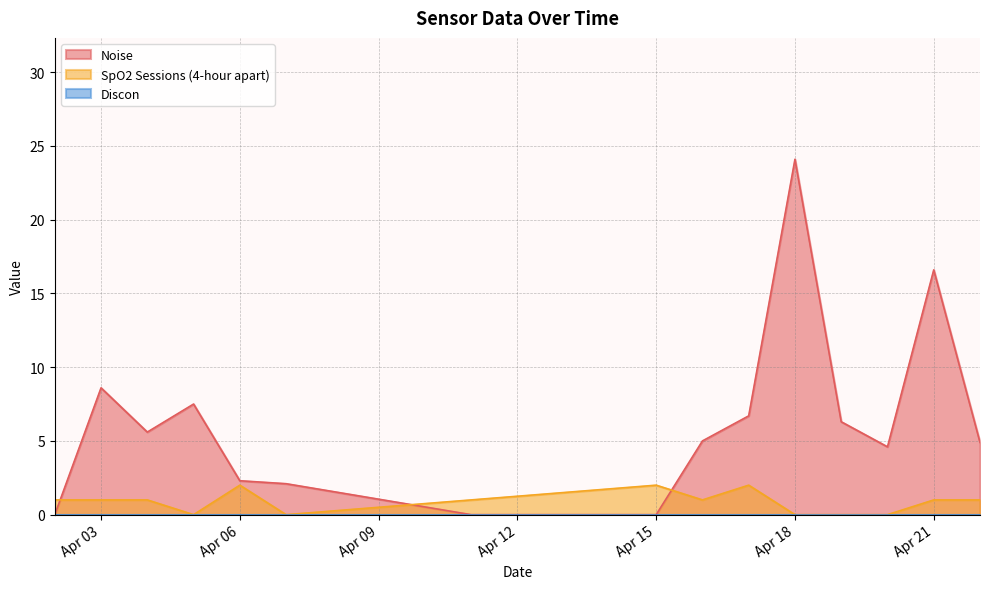

What is the average value of the Noise series?

6.3